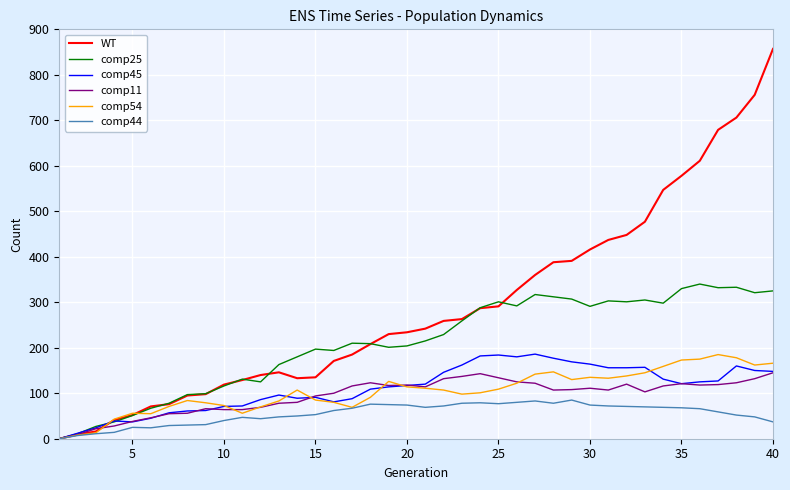

Which series has the widest spread of values?

WT